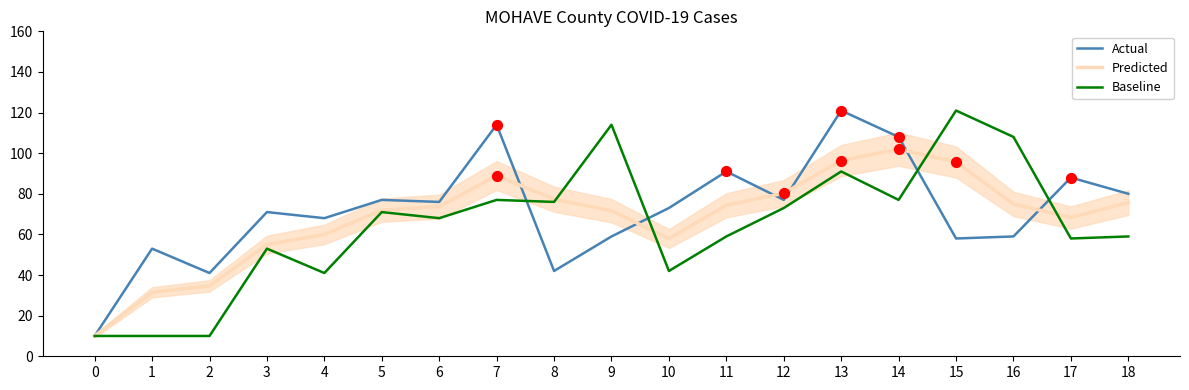

At how many categories does at least one series exceed 46?

17